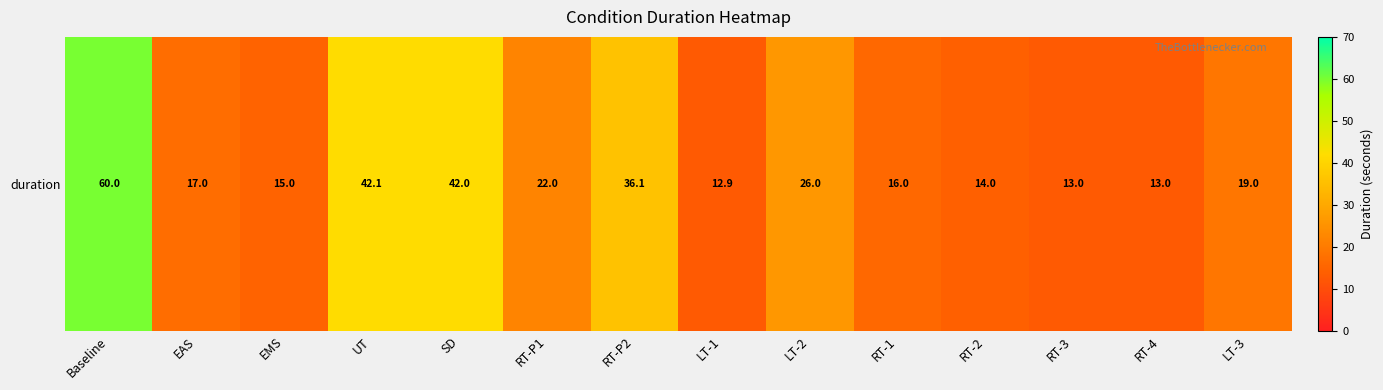

What value does the data have at RT-3?

13.0